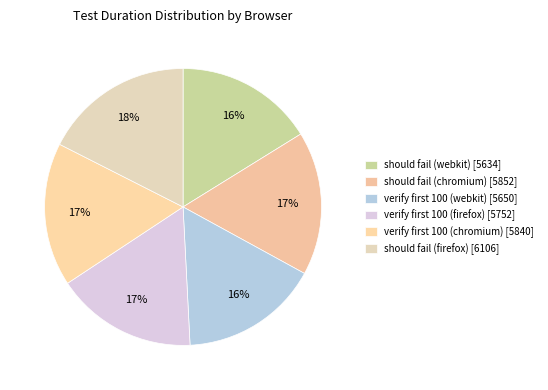

What percentage is the should fail (chromium) slice, to the nearest percent?

17%